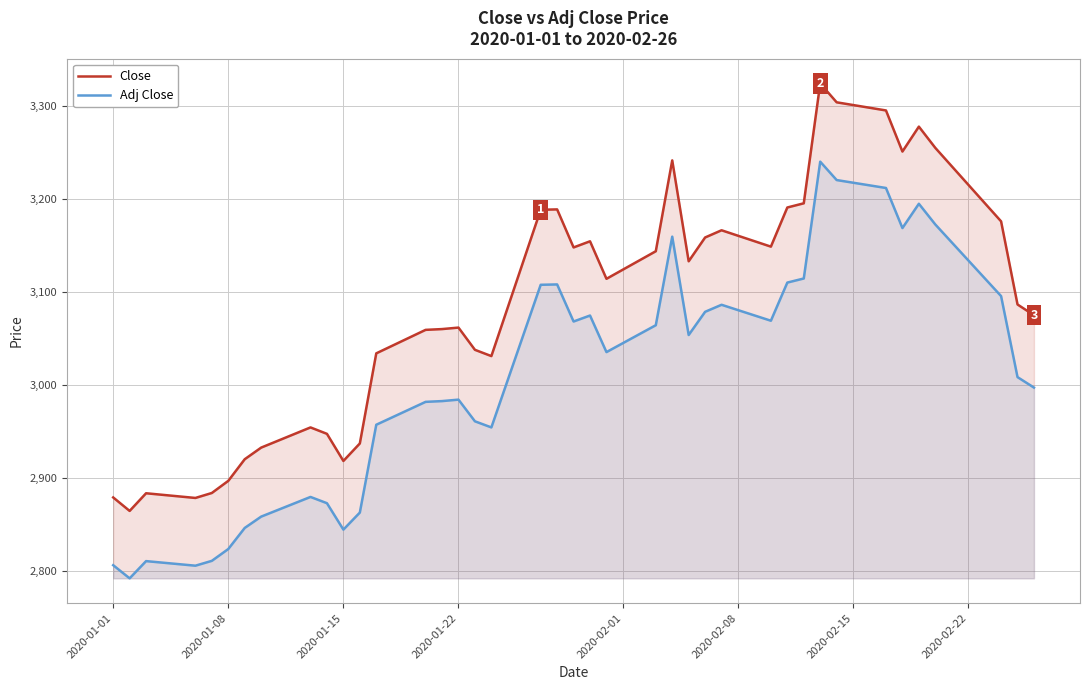

List the series in order of their peak value, highest first.

Close, Adj Close